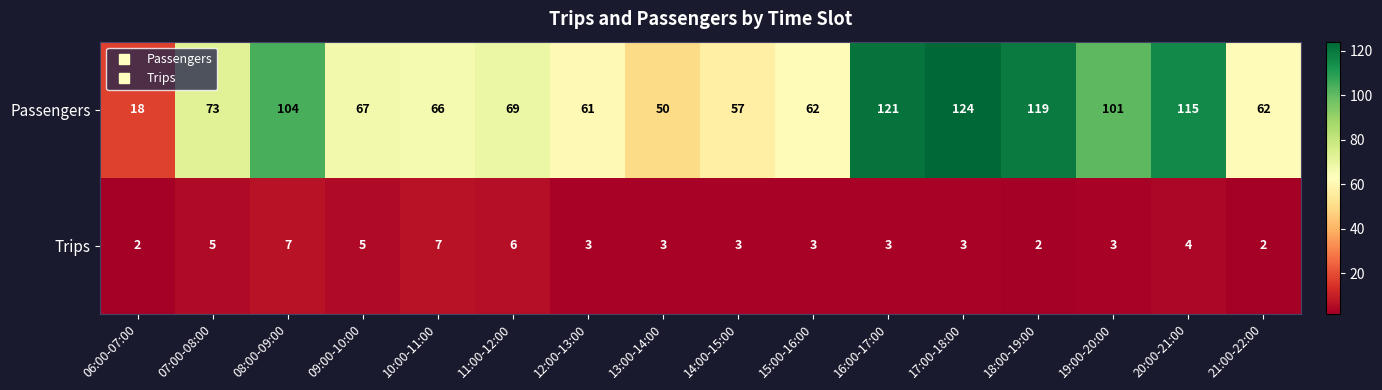

What is the difference between the Passengers values at 06:00-07:00 and 10:00-11:00?

48